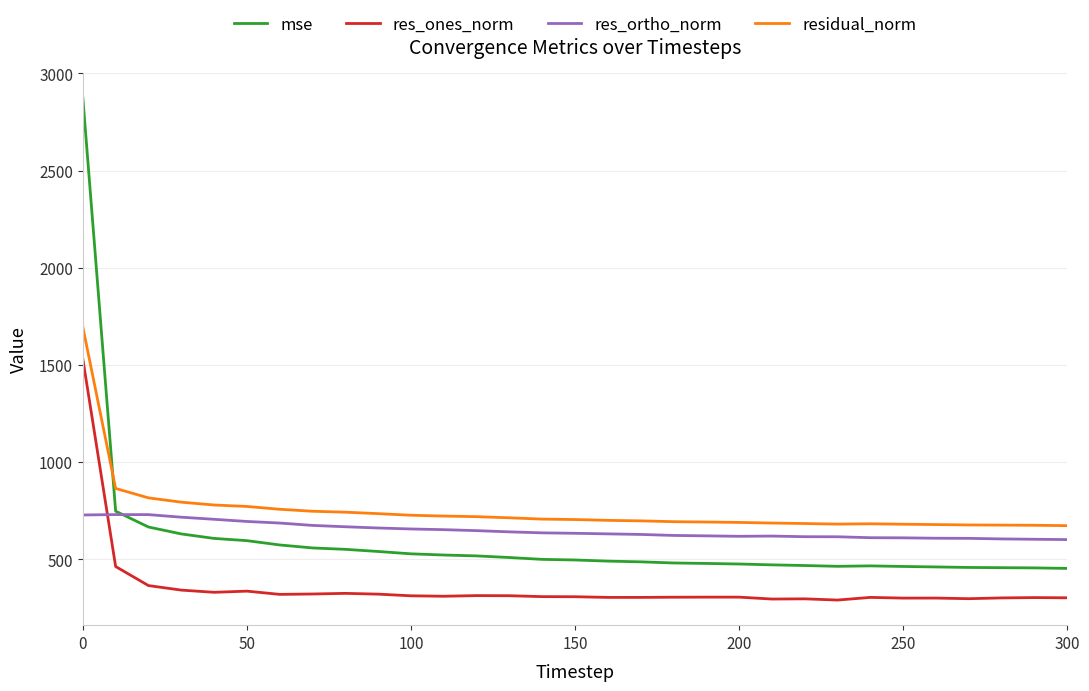

True or false: residual_norm and mse intersect in this chart.

True